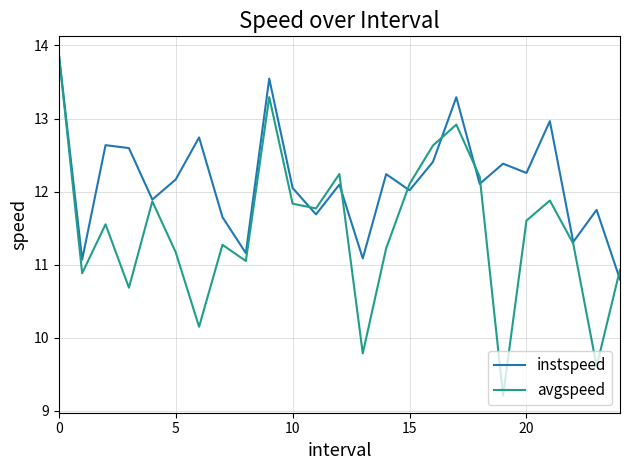

List the series in order of their overall mean, lowest first.

avgspeed, instspeed